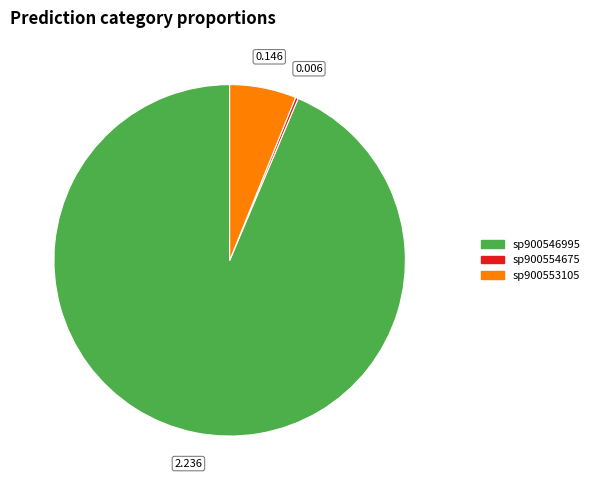

Is there any slice that represents more than half of the pie?

Yes